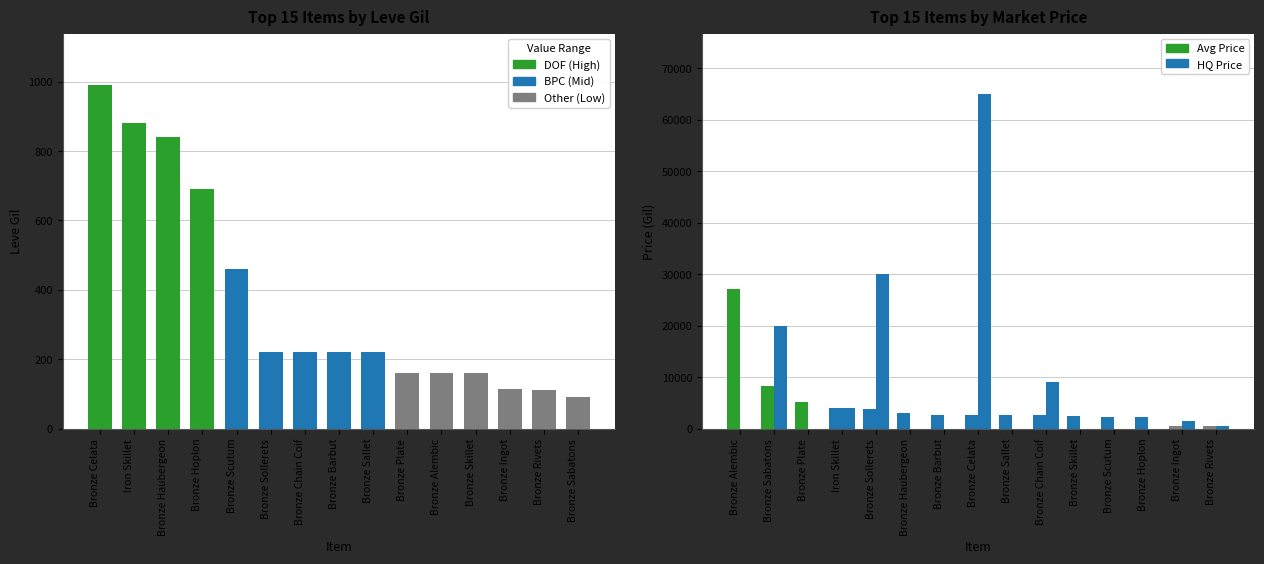

What is the minimum value for currentAveragePrice?

429.6